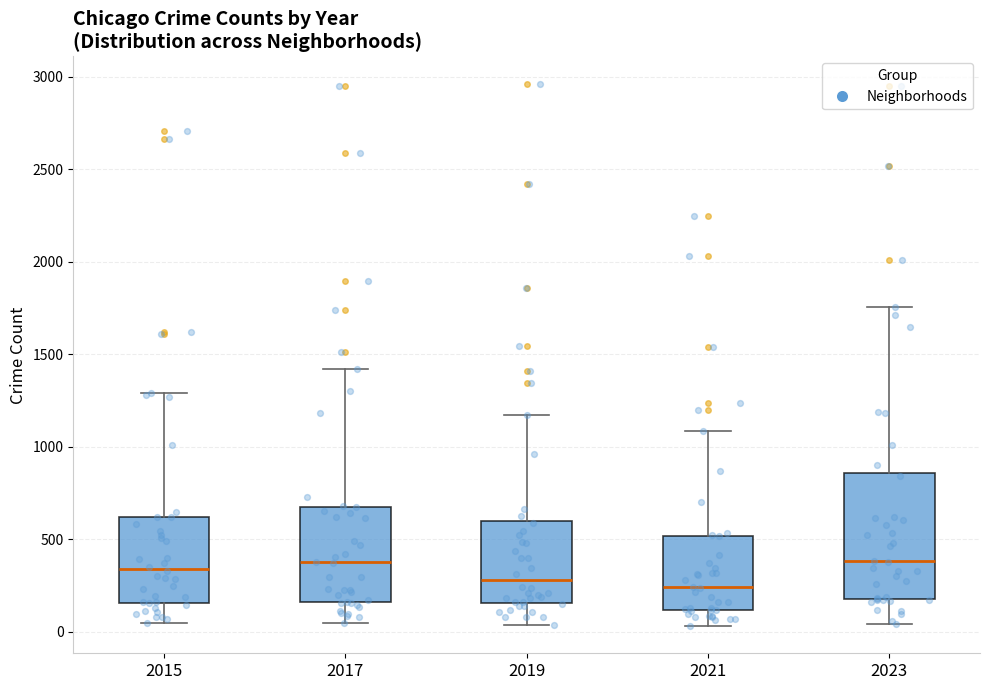

Reading left to right, read every box against the y-axis: the position of its median line, the range the box covers, and the ends of its whiskers. The values are not printed on the chart, so give them approximately, as read against the axis.

2015: median 350, box 150 to 600, whiskers 50 to 1300
2017: median 350, box 150 to 650, whiskers 50 to 1400
2019: median 300, box 150 to 600, whiskers 50 to 1150
2021: median 250, box 100 to 500, whiskers 50 to 1100
2023: median 400, box 200 to 850, whiskers 50 to 1750